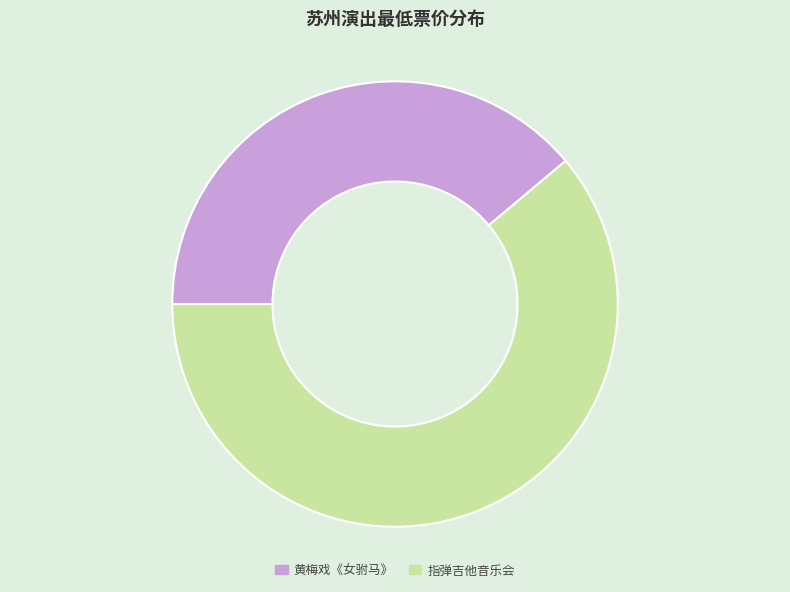

Is the sum of 黄梅戏《女驸马》 and 指弹吉他音乐会 greater than half?

Yes